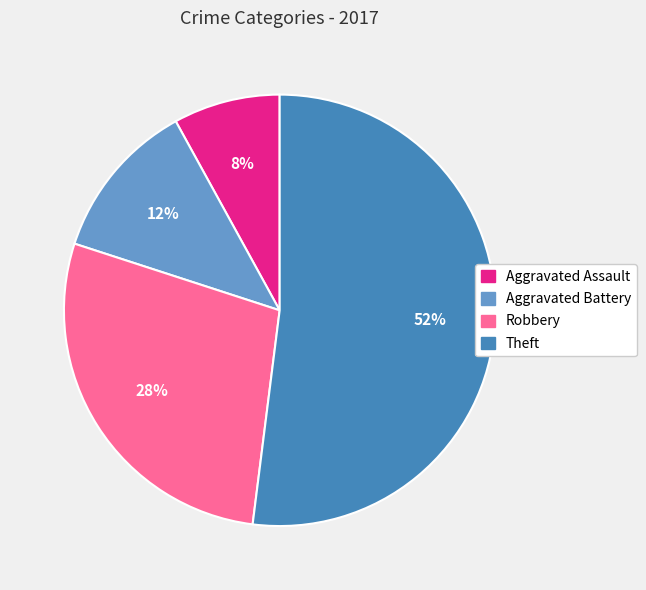

Do Robbery and Theft together represent more than half of the pie?

Yes